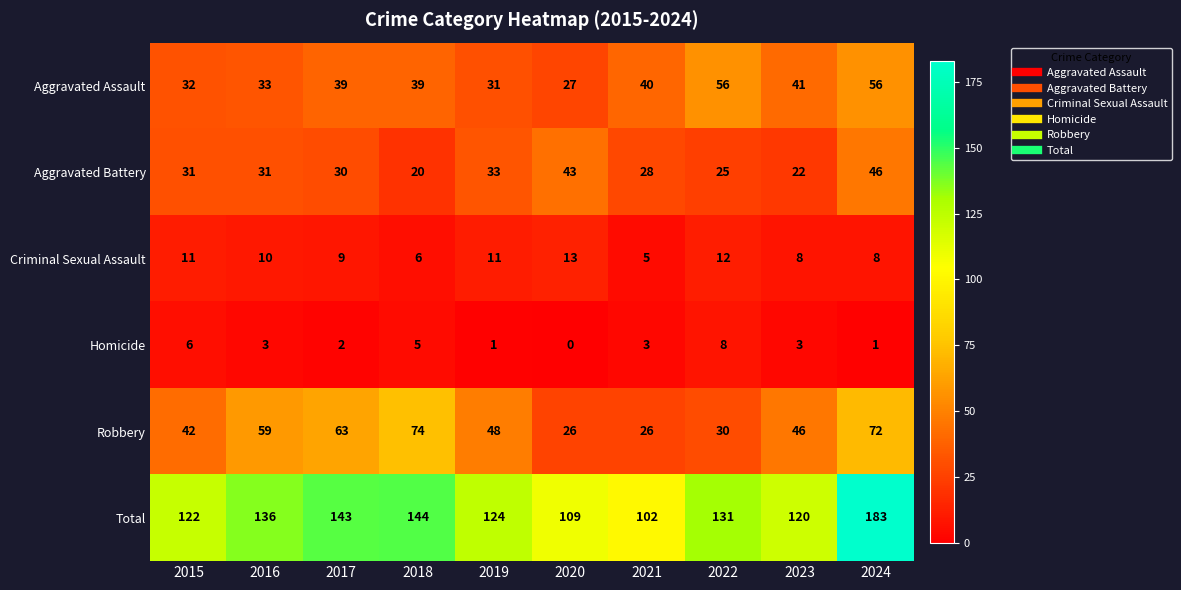

Rank the series by their maximum value, from highest to lowest.

Total, Robbery, Aggravated Assault, Aggravated Battery, Criminal Sexual Assault, Homicide